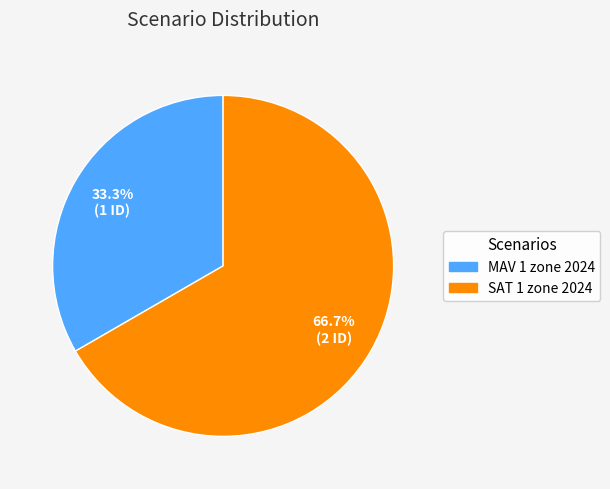

Count the number of slices in the pie.

2